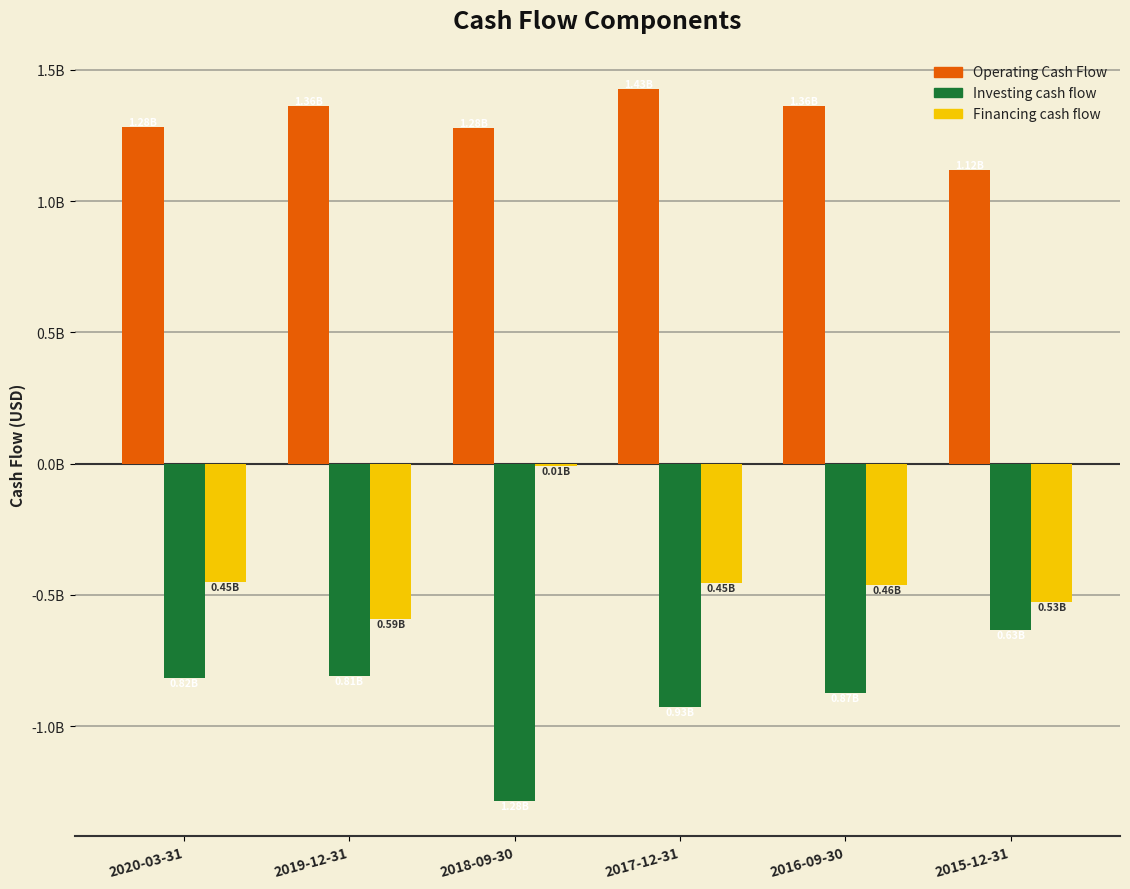

Are the bars grouped side by side (vs. stacked)?

Yes